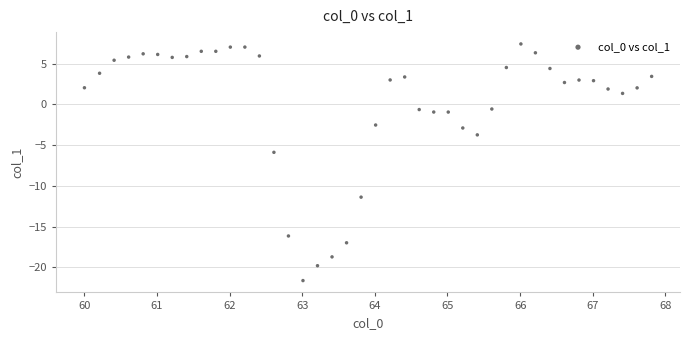

What is the range of X values (max minus min)?

7.8